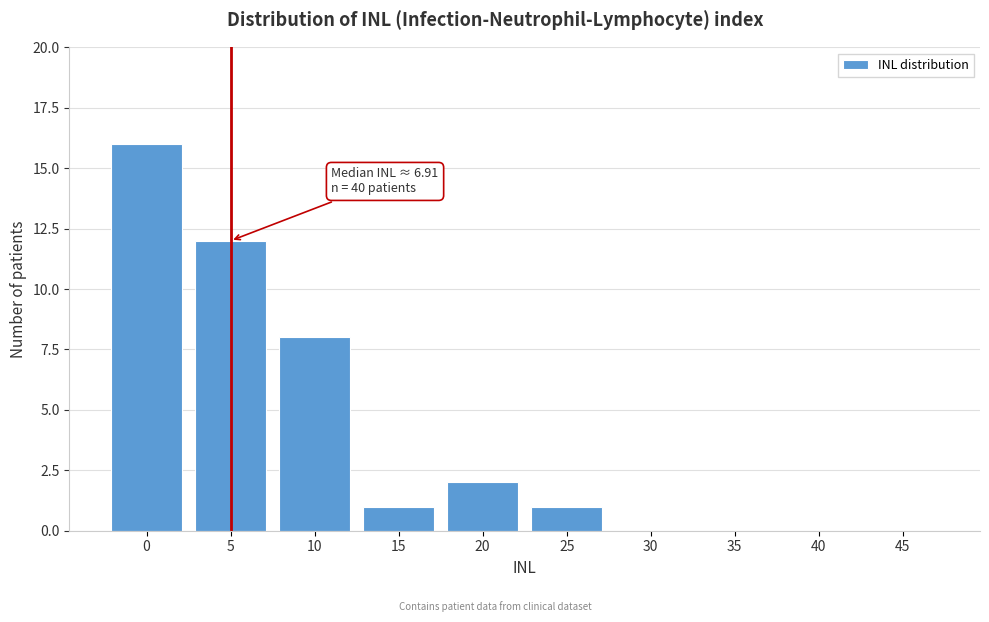

What is the change in value from 5 to 20?

-10